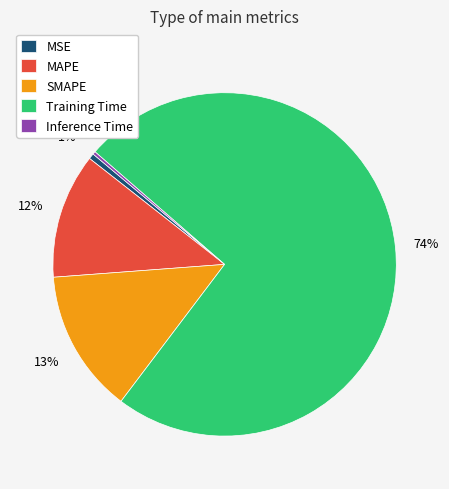

The MSE slice represents 9% of the pie. True or false?

False